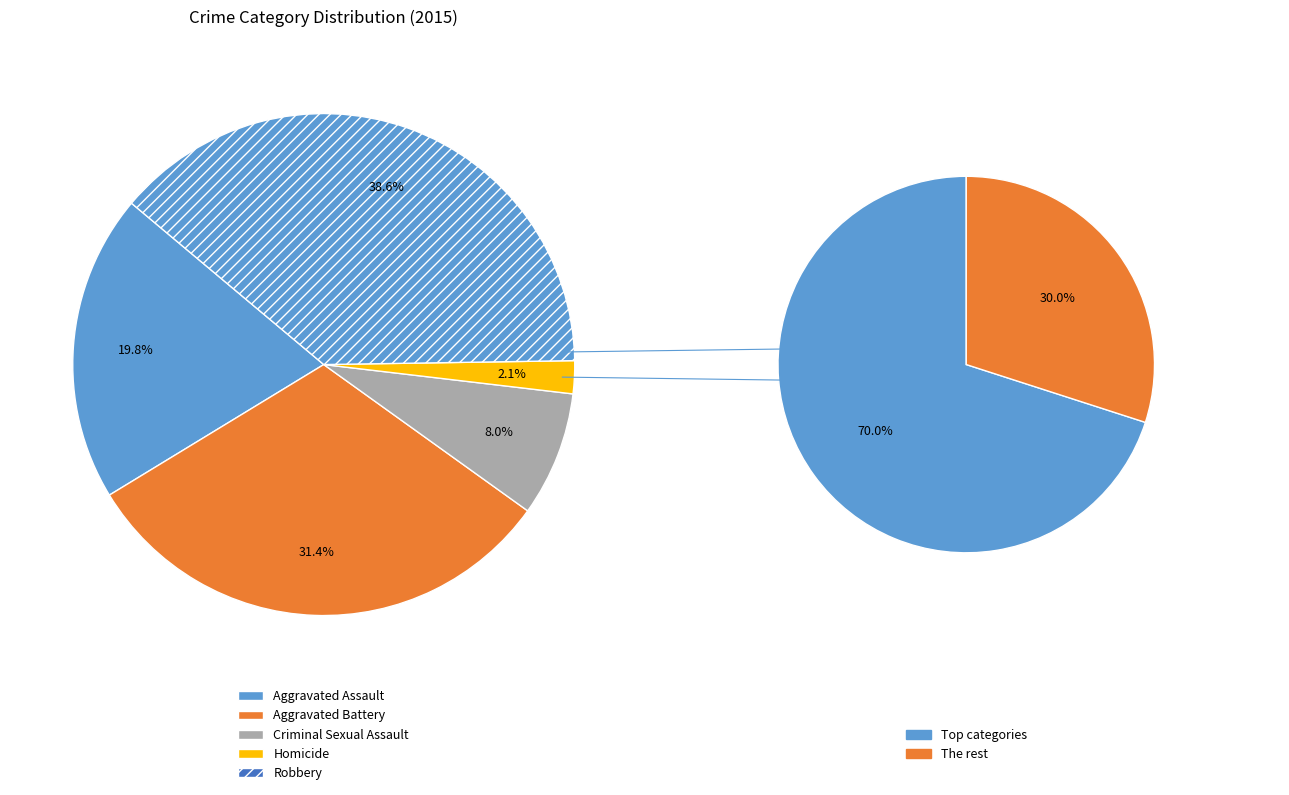

Count the number of slices in the pie.

5